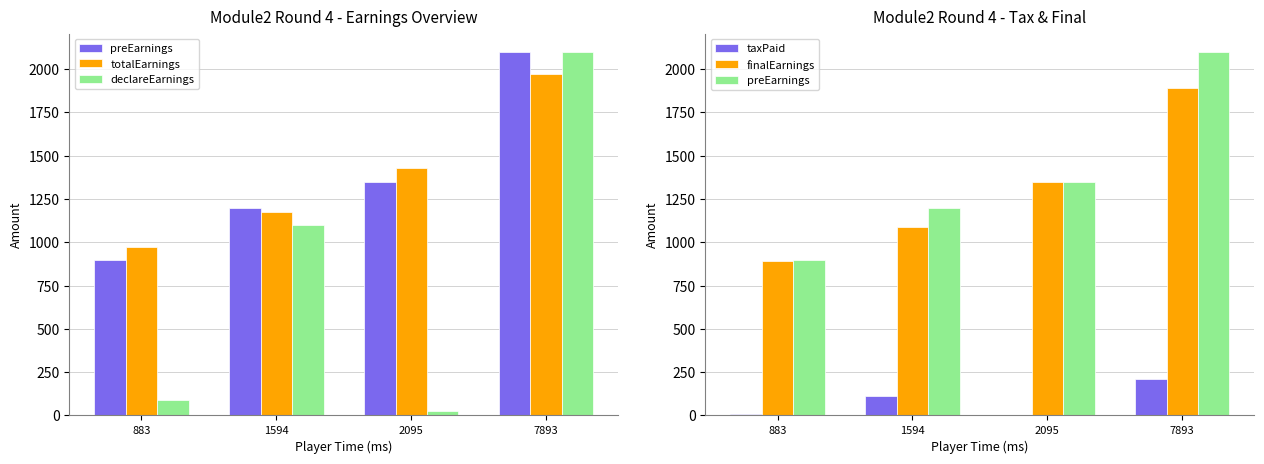

Where is declareEarnings nearest to the value 1062?

1594